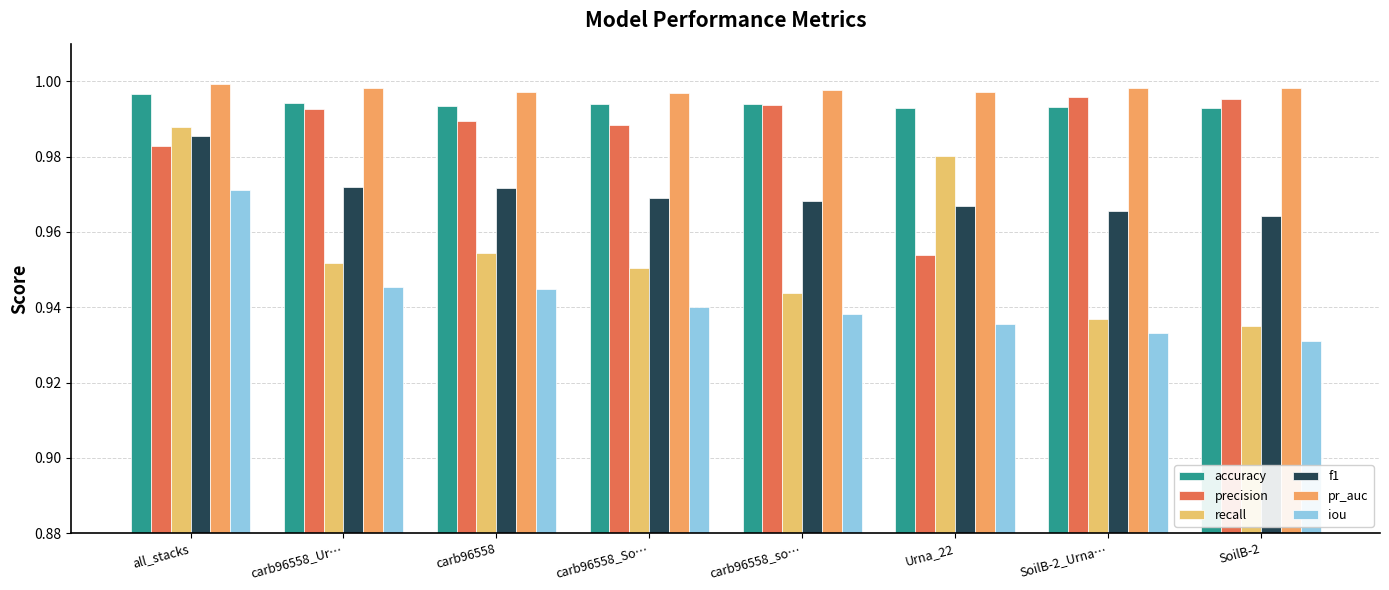

What are all the series names shown in the legend?

accuracy, precision, recall, f1, pr_auc, iou